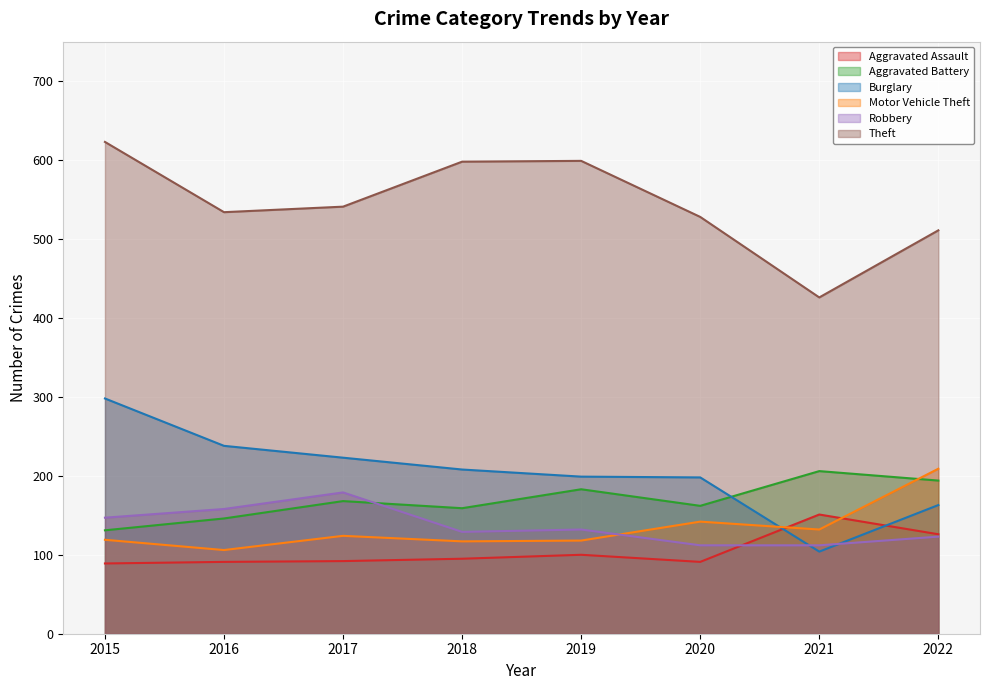

How many lines are shown in the chart?

6